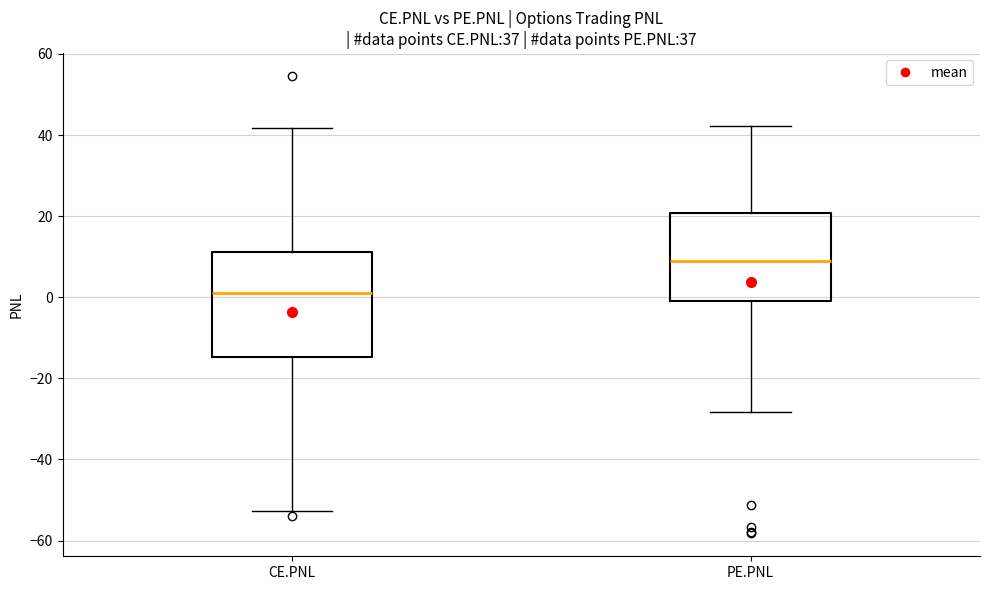

Which box has the lowest median line?

CE.PNL